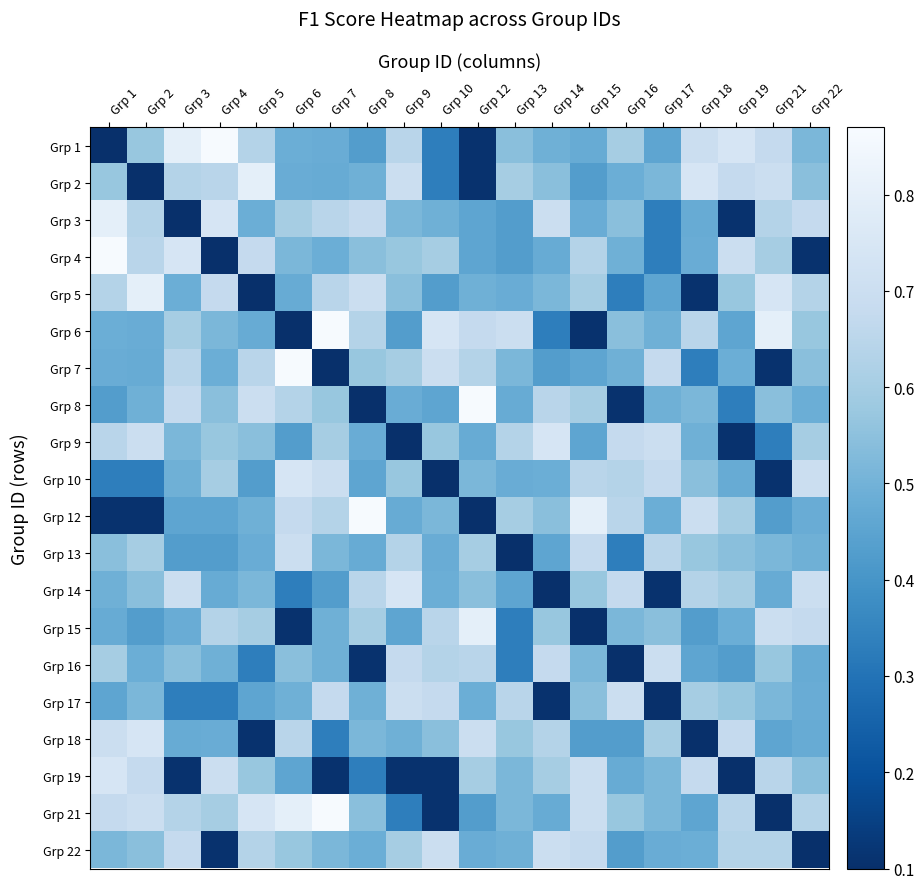

Which has a higher value, Grp 18 or Grp 16?

Grp 18